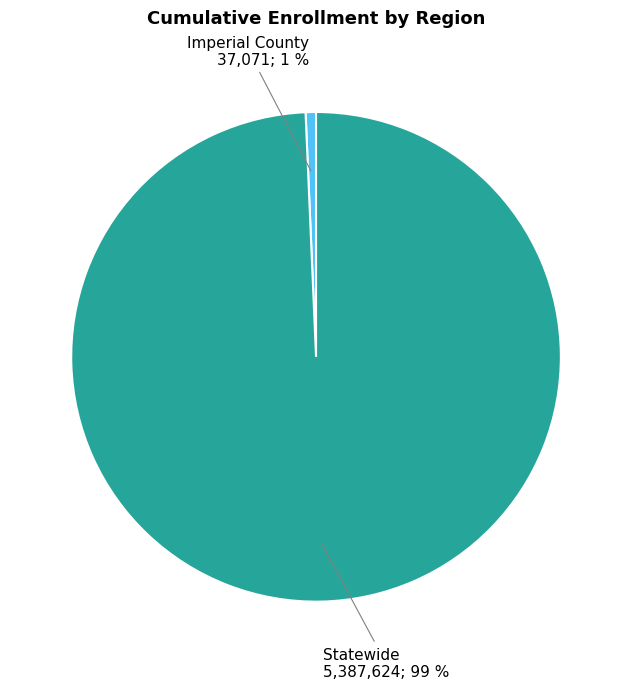

To the nearest percent, what is the combined percentage of Imperial County and Statewide?

100%